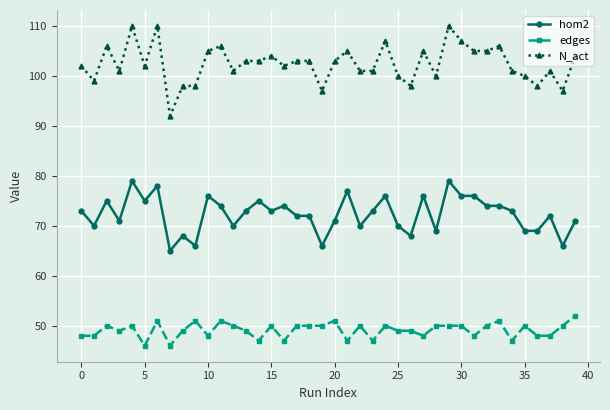

True or false: hom2 and N_act intersect in this chart.

False